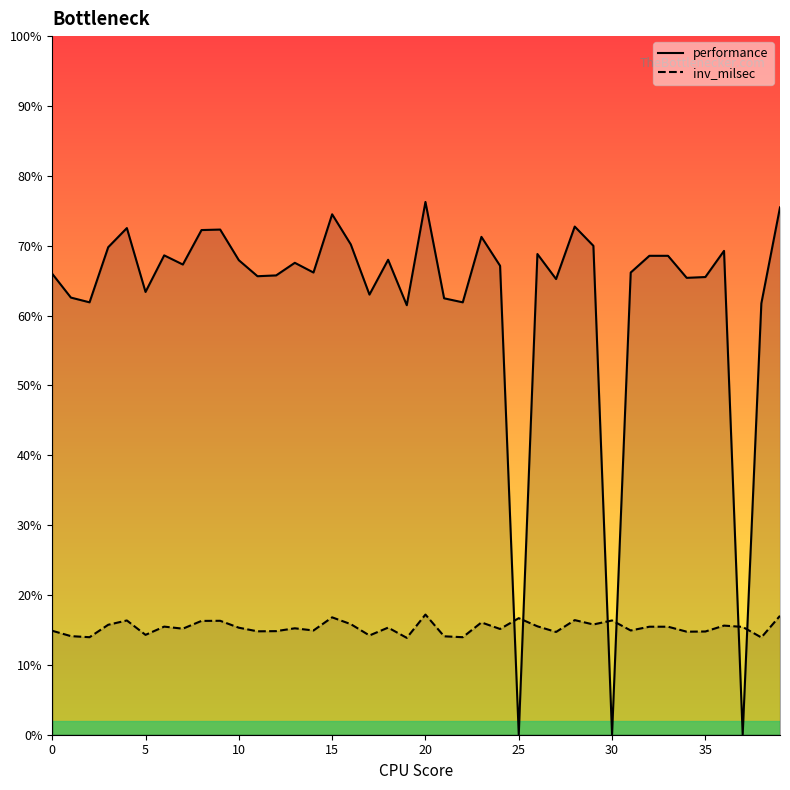

Which series has the widest spread of values?

performance